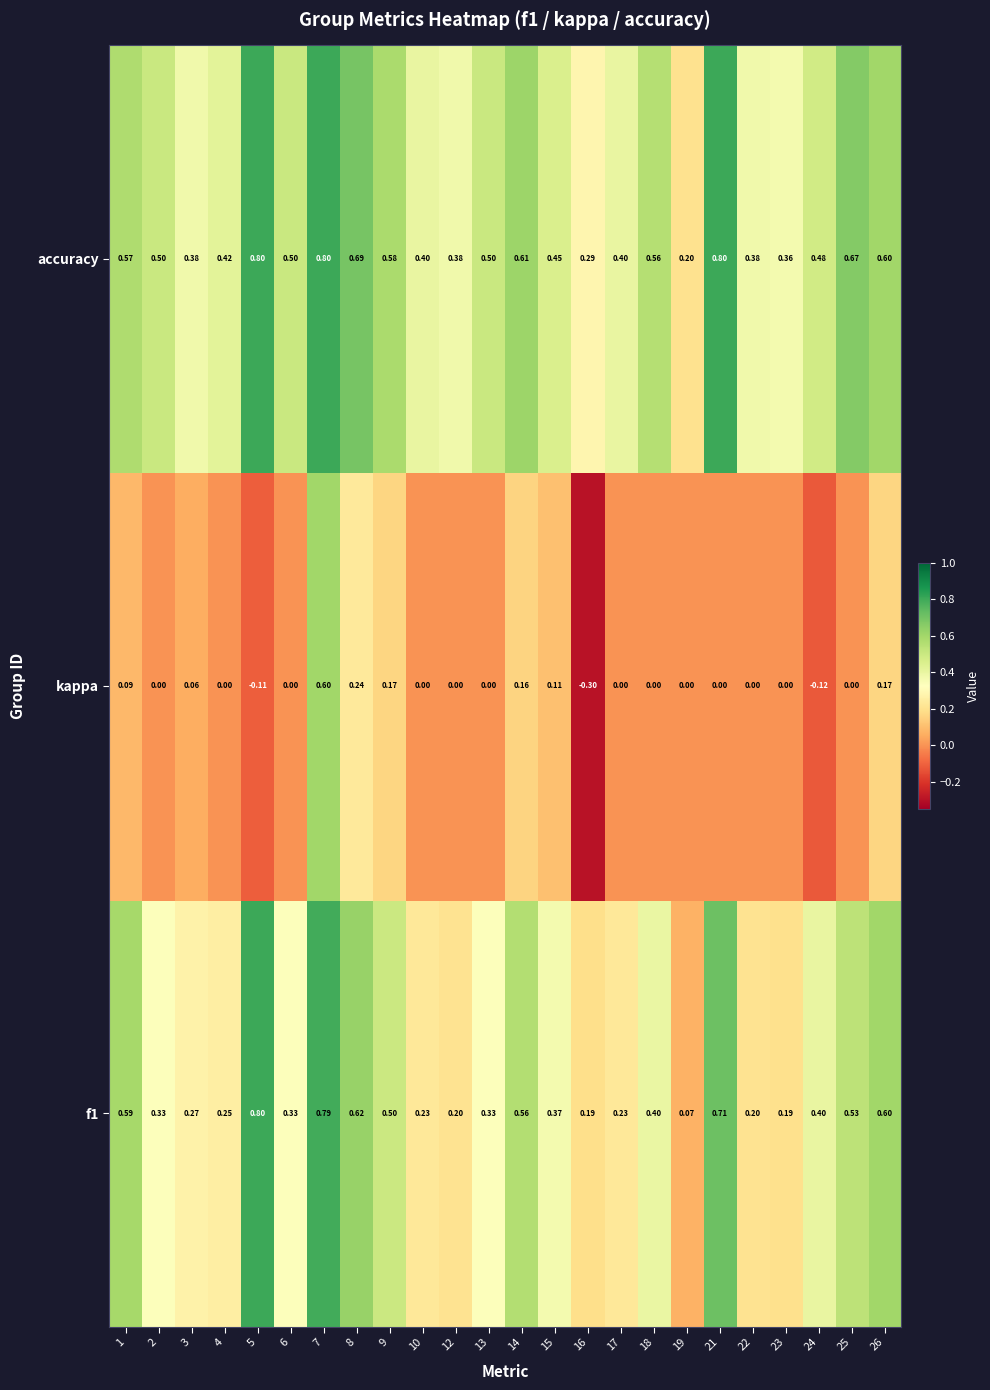

Which series changed the most between 13 and 24?

kappa